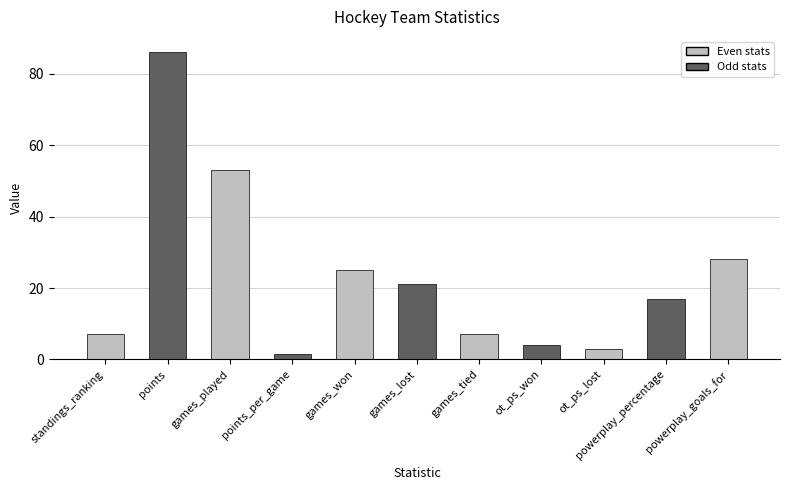

Count the number of categories in the chart.

11